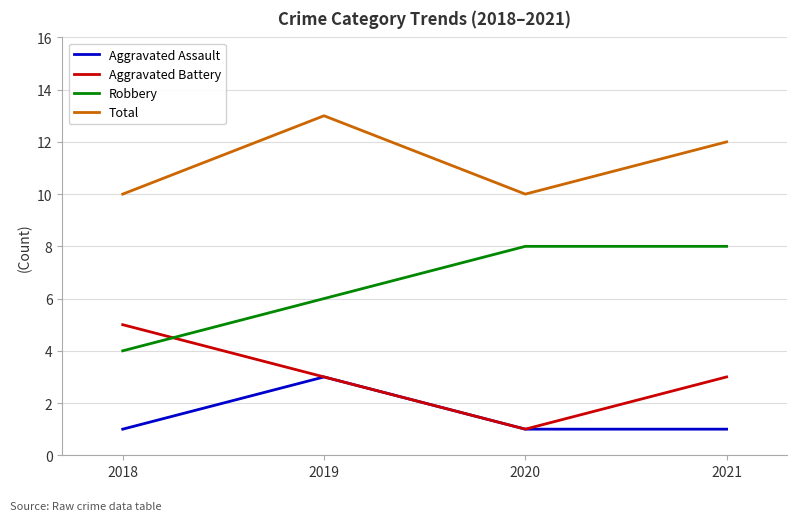

At how many categories does at least one series exceed 8?

4